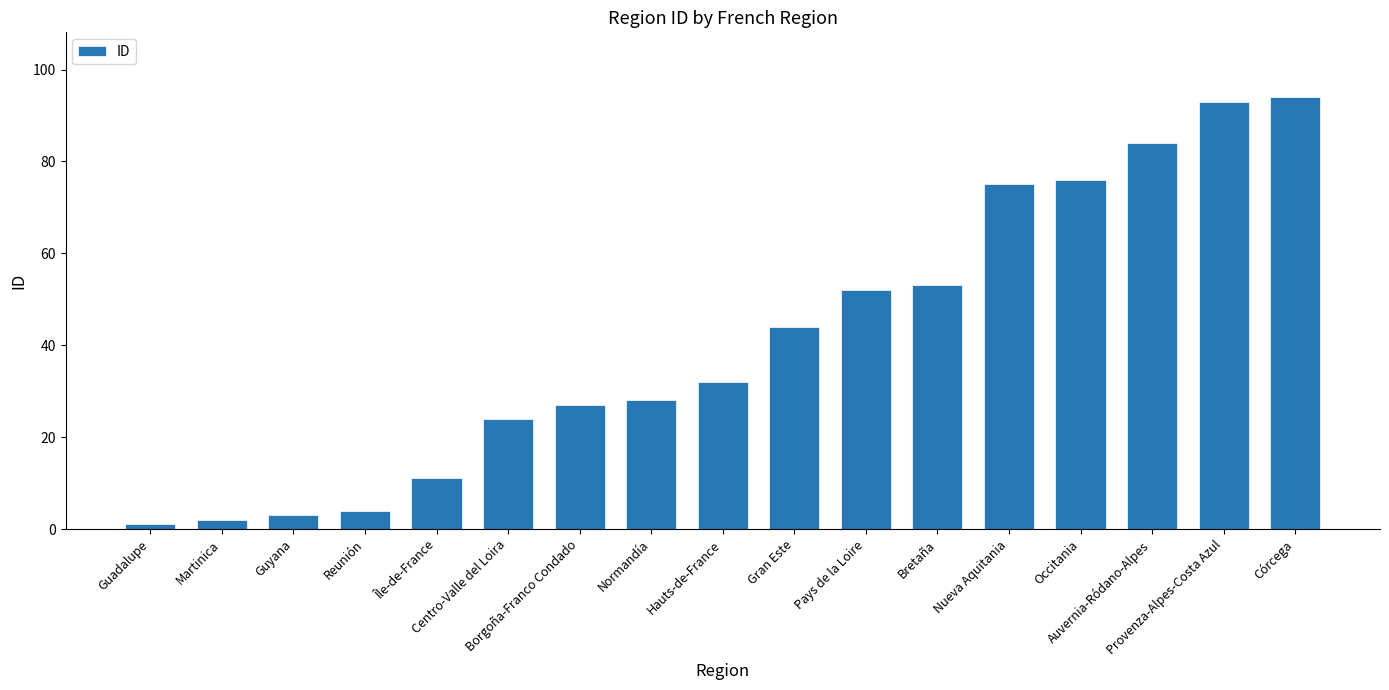

What is the average value?

41